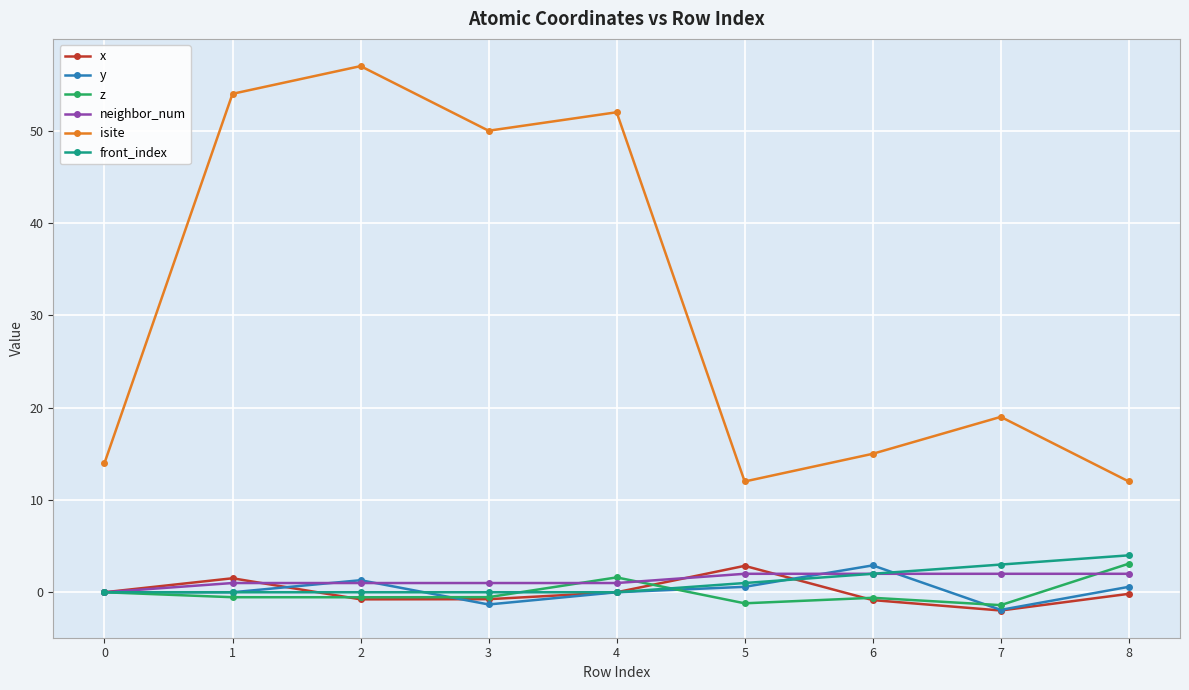

How many series are shown in this chart?

6